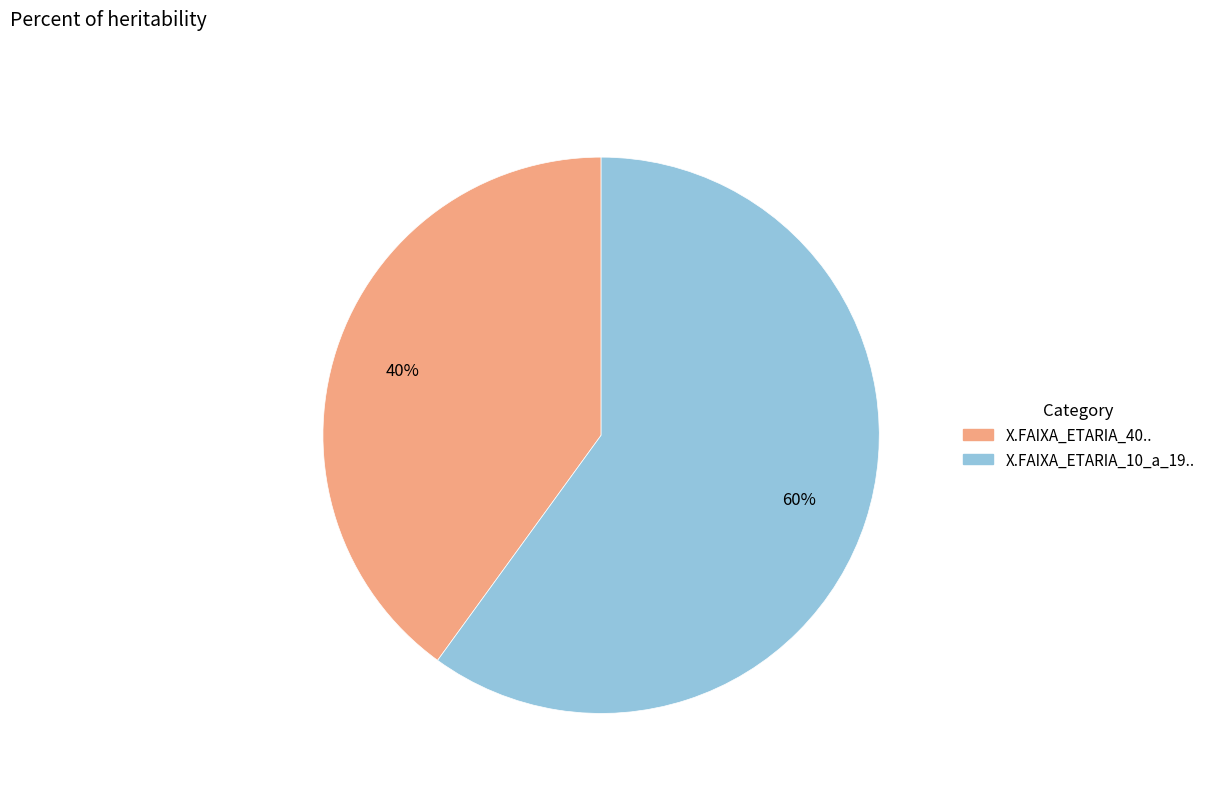

Combined, do X.FAIXA_ETARIA_40.. and X.FAIXA_ETARIA_10_a_19.. account for over 50%?

Yes